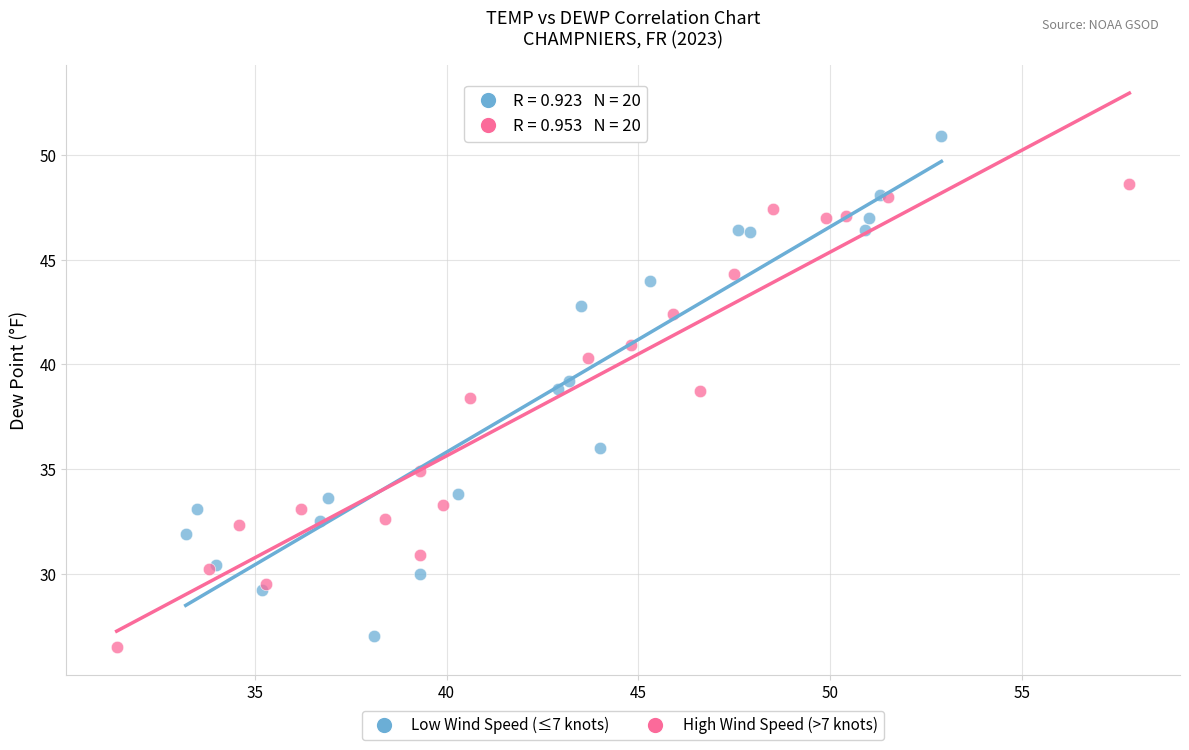

Which series has the largest Y range (max minus min)?

Low Wind Speed (≤7 knots)